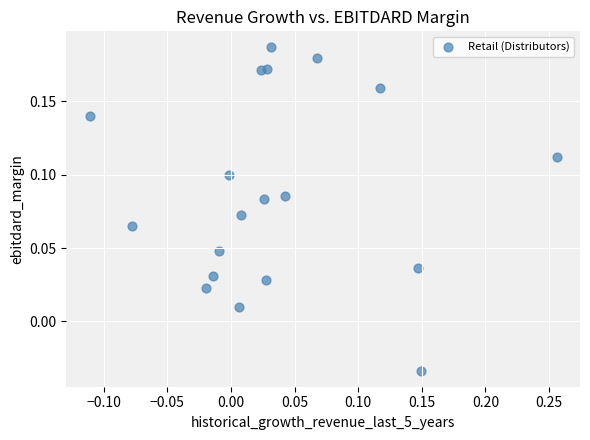

What is the range of X values (max minus min)?

0.4